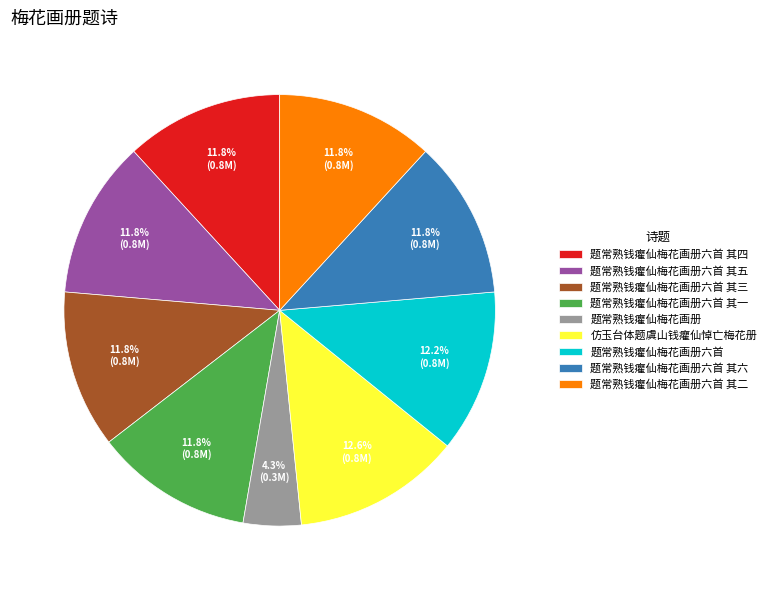

What percentage is the 题常熟钱癯仙梅花画册六首 其一 slice, to the nearest percent?

12%